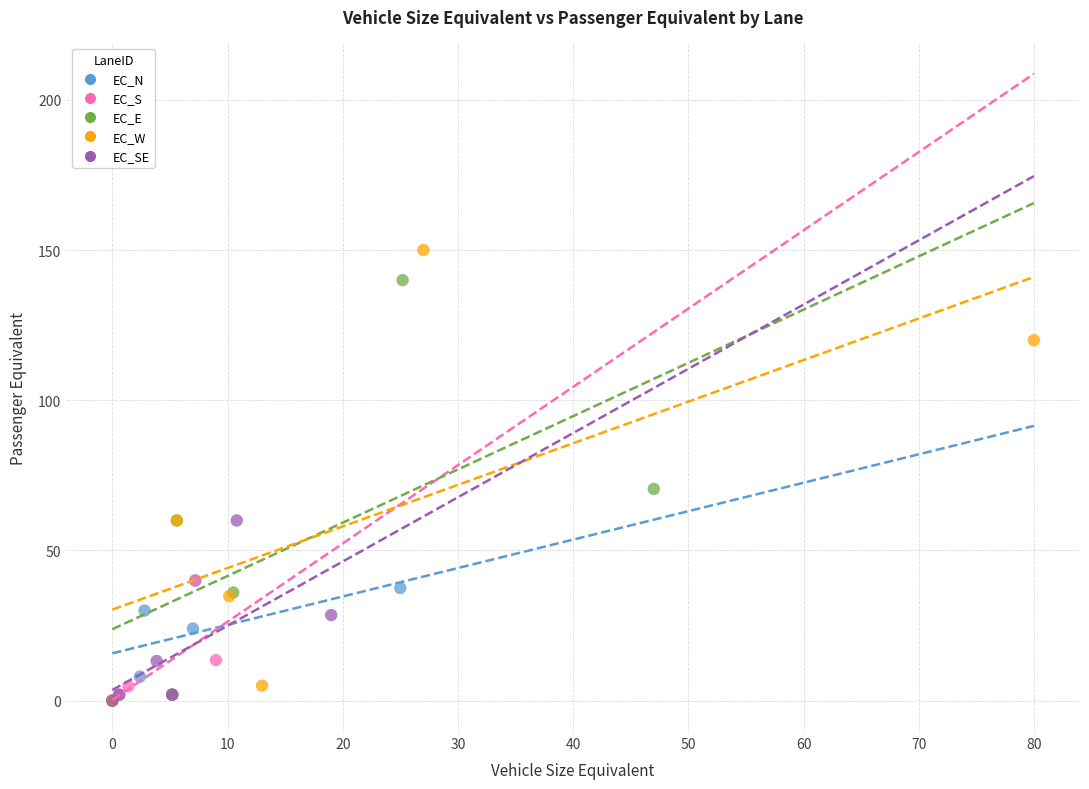

Which series has the largest Y range (max minus min)?

EC_W